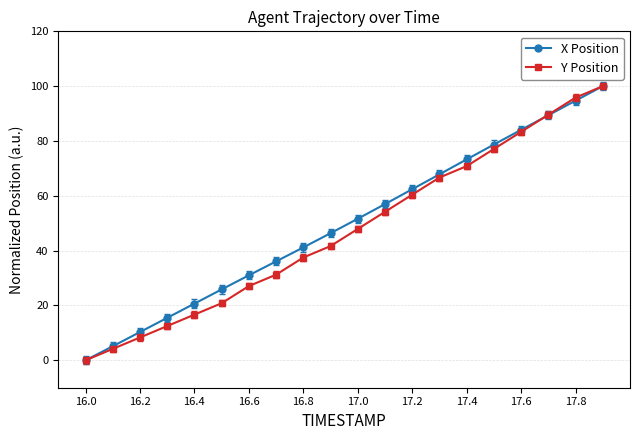

At how many categories does at least one series exceed 44?

11